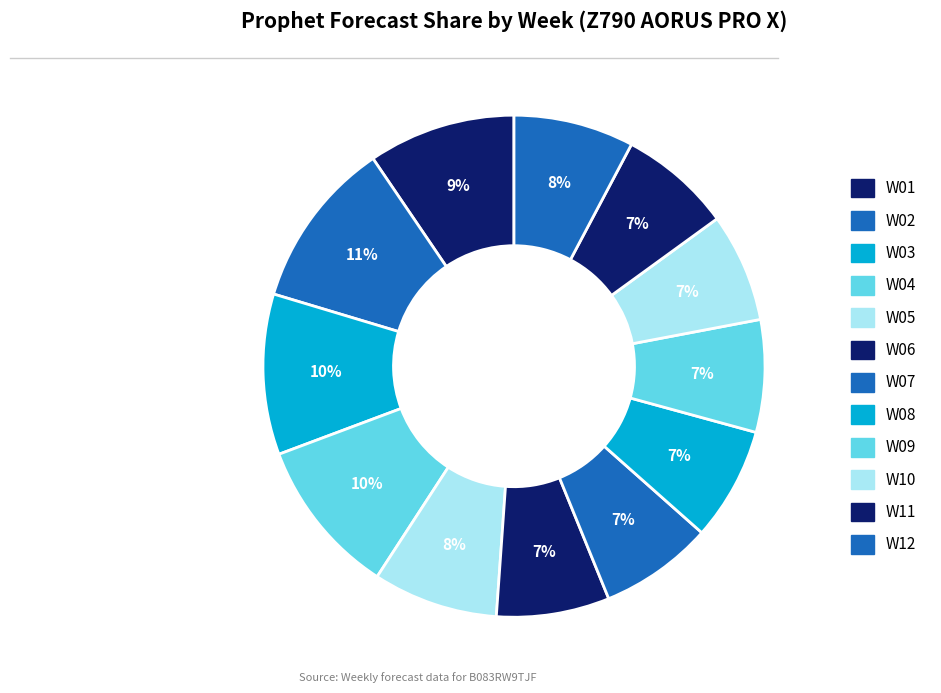

Which category has the smallest portion of the pie?

W10